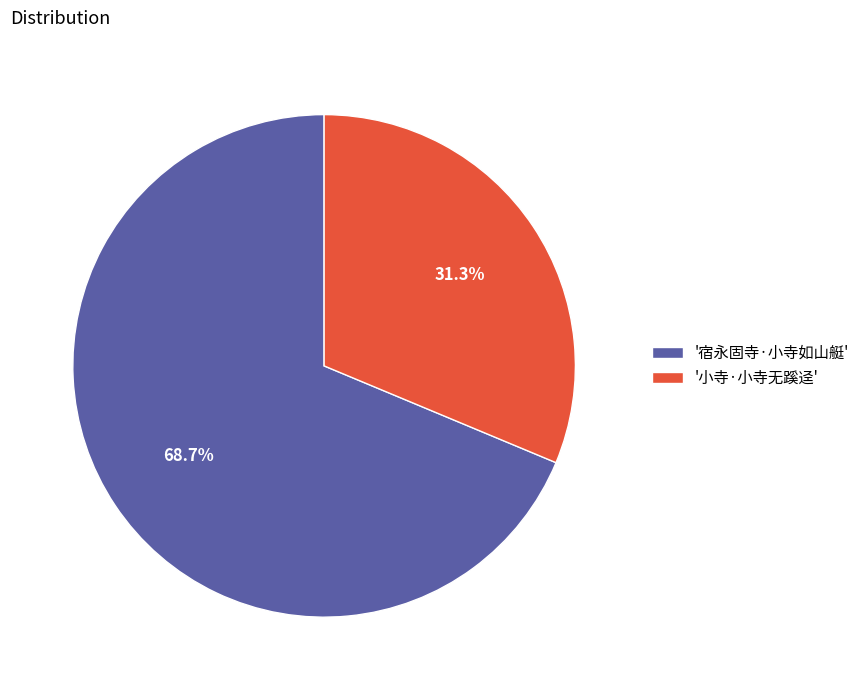

Is there any slice that represents more than half of the pie?

Yes